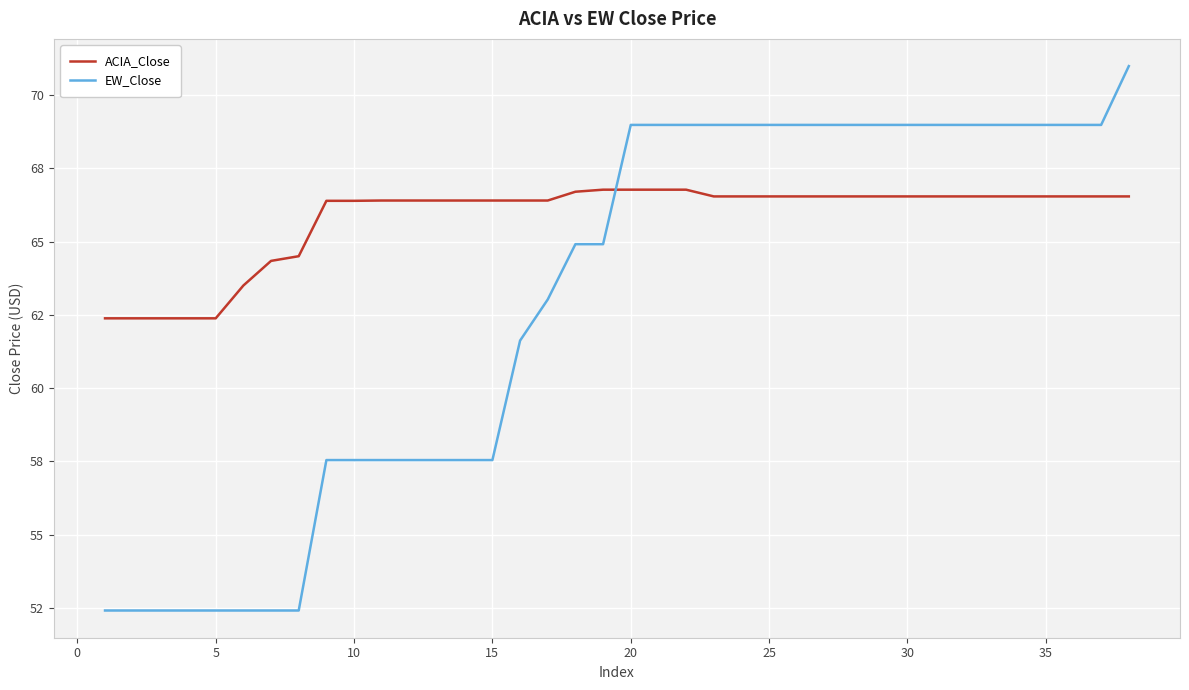

Does the chart have visible grid lines?

Yes